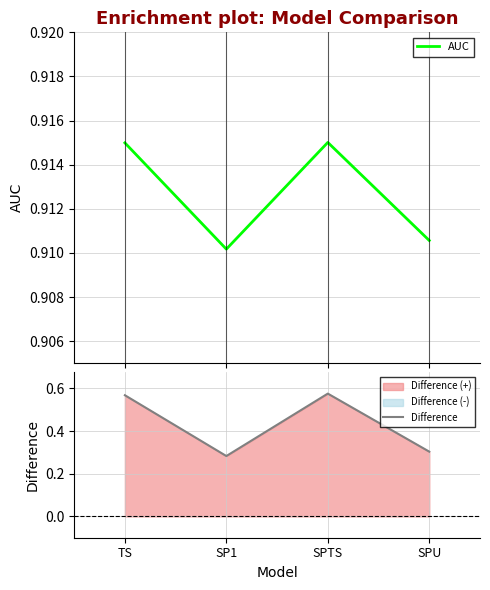

At how many categories does at least one series exceed 0?

4